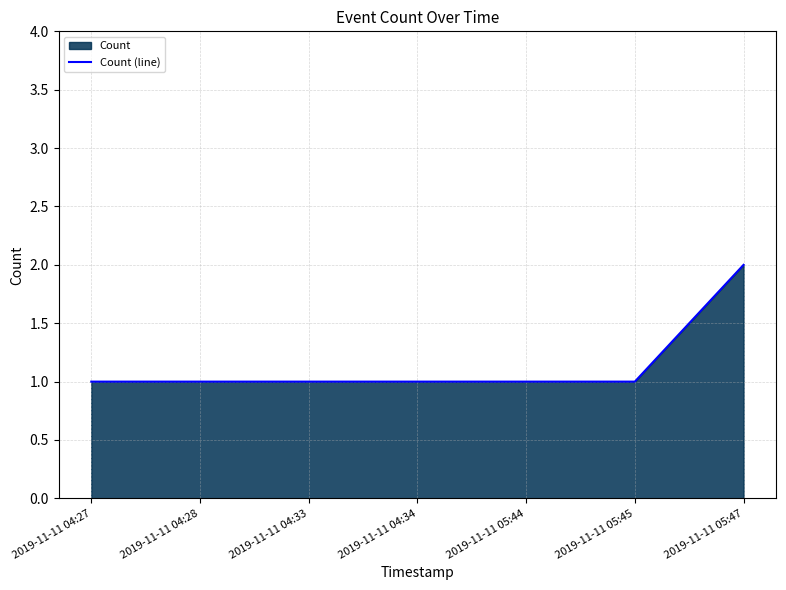

The value at 2019-11-11 04:27 is 1. True or false?

True